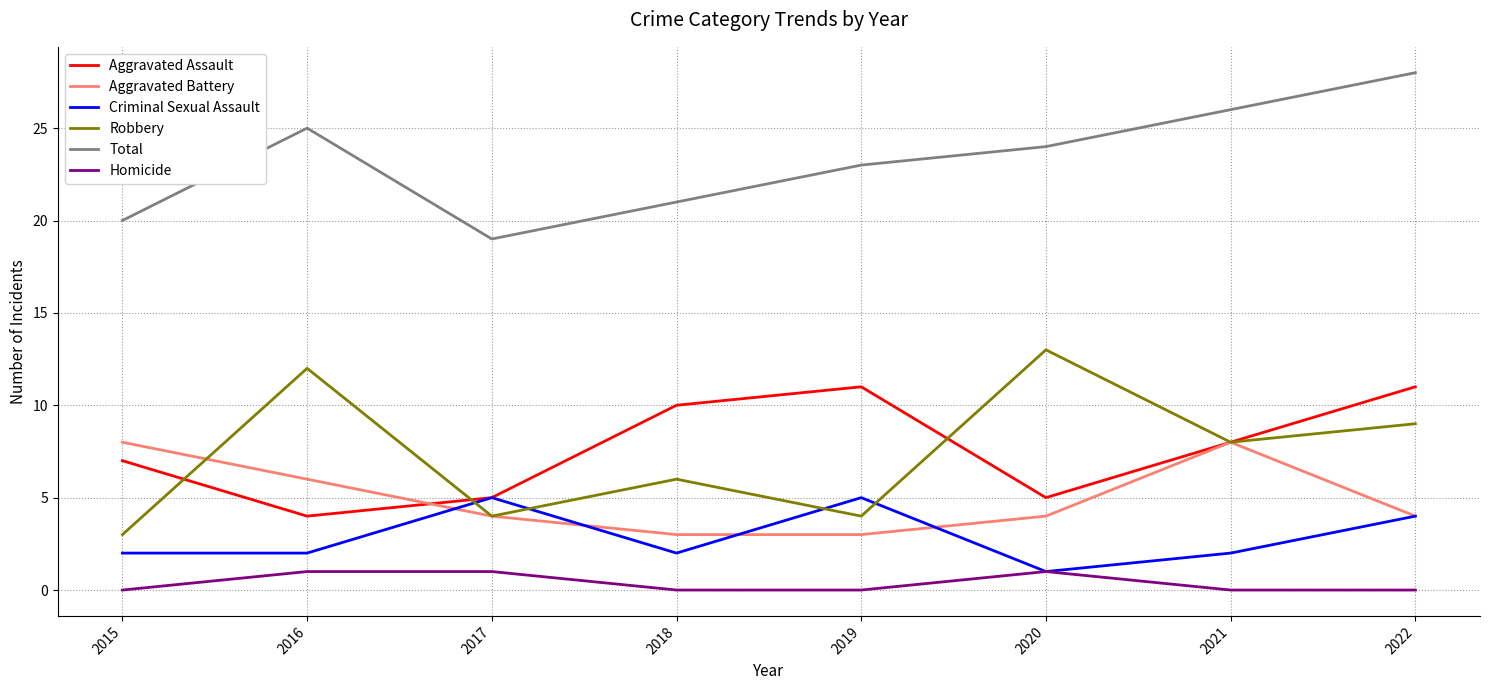

Reading left to right, extract all data points from this chart.

Aggravated Assault: 2015=7	2016=4	2017=5	2018=10	2019=11	2020=5	2021=8	2022=11
Aggravated Battery: 2015=8	2016=6	2017=4	2018=3	2019=3	2020=4	2021=8	2022=4
Criminal Sexual Assault: 2015=2	2016=2	2017=5	2018=2	2019=5	2020=1	2021=2	2022=4
Robbery: 2015=3	2016=12	2017=4	2018=6	2019=4	2020=13	2021=8	2022=9
Total: 2015=20	2016=25	2017=19	2018=21	2019=23	2020=24	2021=26	2022=28
Homicide: 2015=0	2016=1	2017=1	2018=0	2019=0	2020=1	2021=0	2022=0